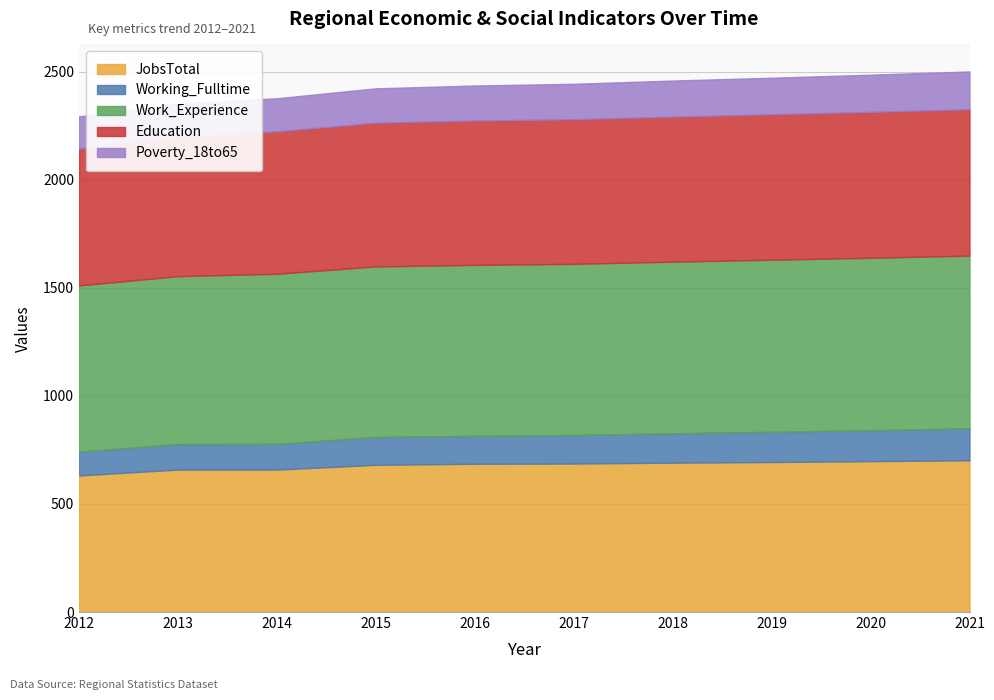

How many lines are shown in the chart?

5